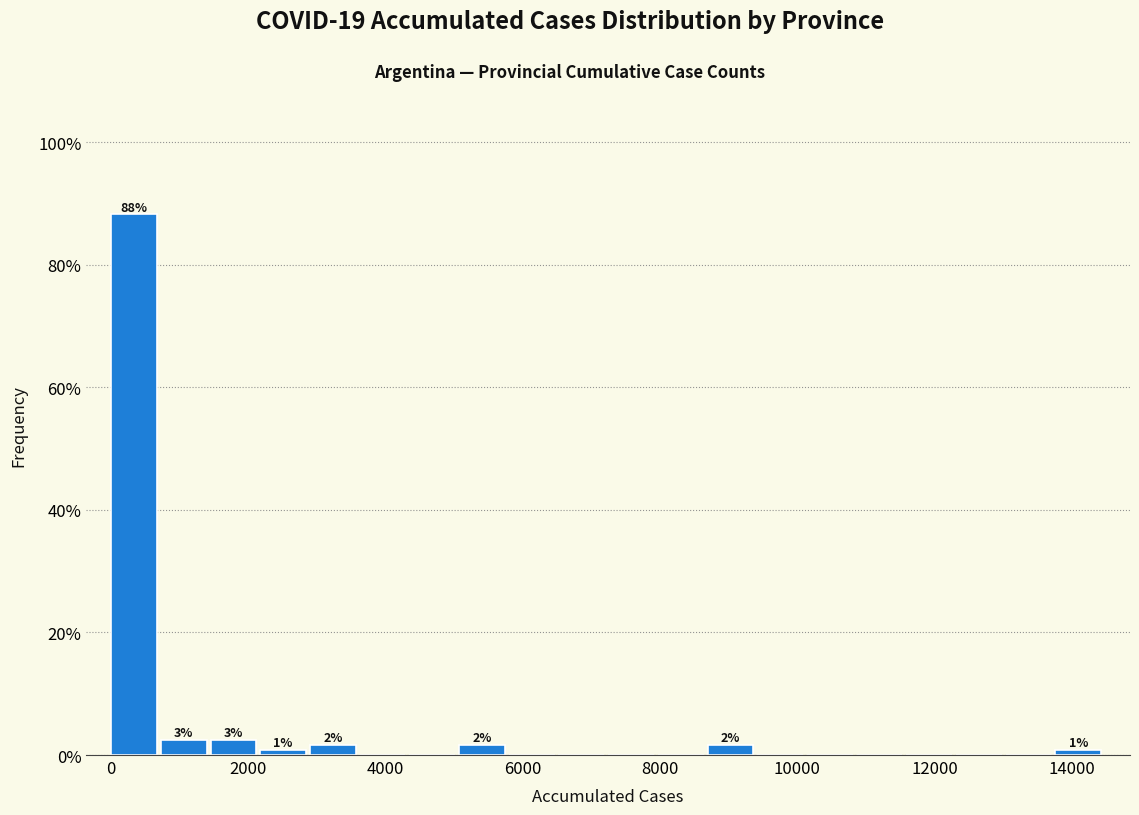

Read against the x-axis, roughly where is the centre of the tallest bar?

400